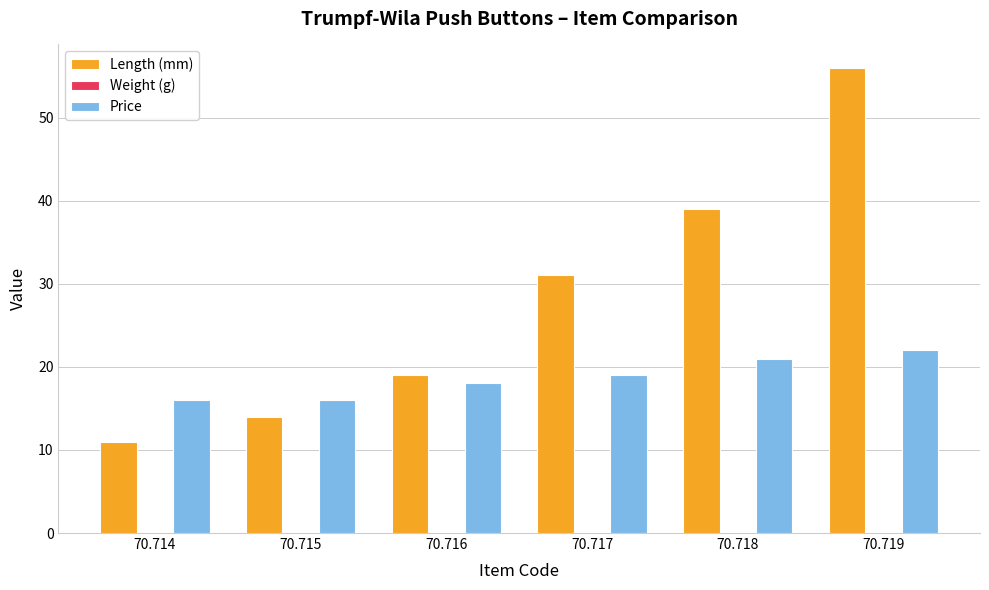

The value of Price at 70.714 is 16.0. True or false?

True